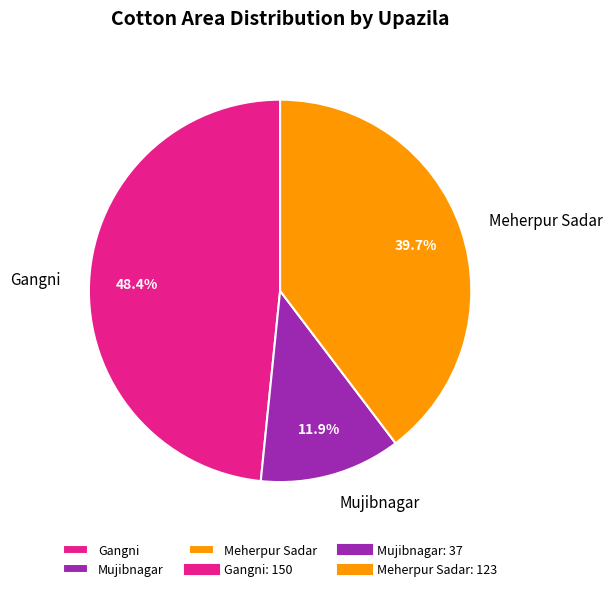

What is the ratio of the value at Mujibnagar to the value at Meherpur Sadar?

0.3